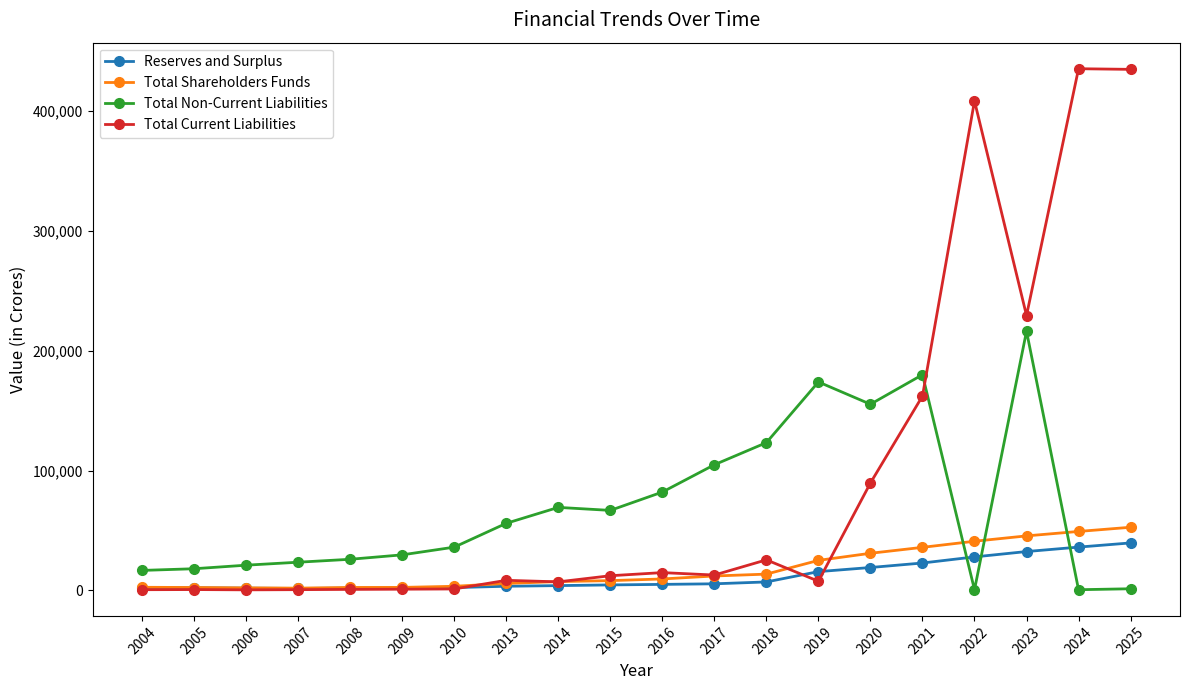

What is the difference between the Reserves and Surplus values at 2009 and 2017?

3502.4